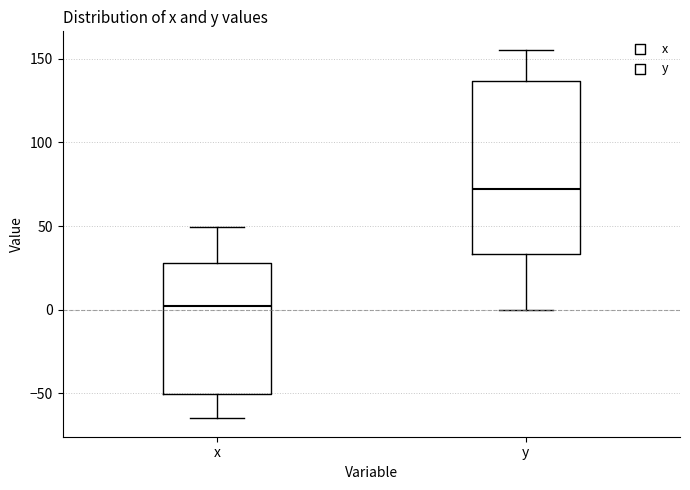

Which box's median line is the highest?

y